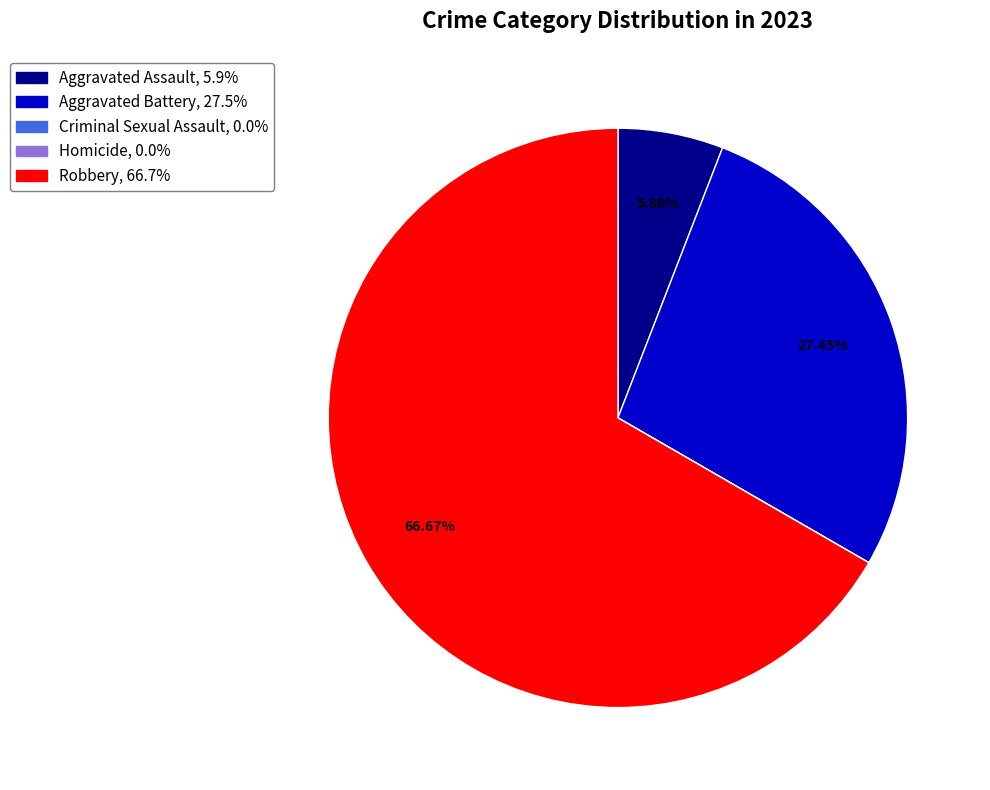

What is the largest slice in the pie chart?

Robbery